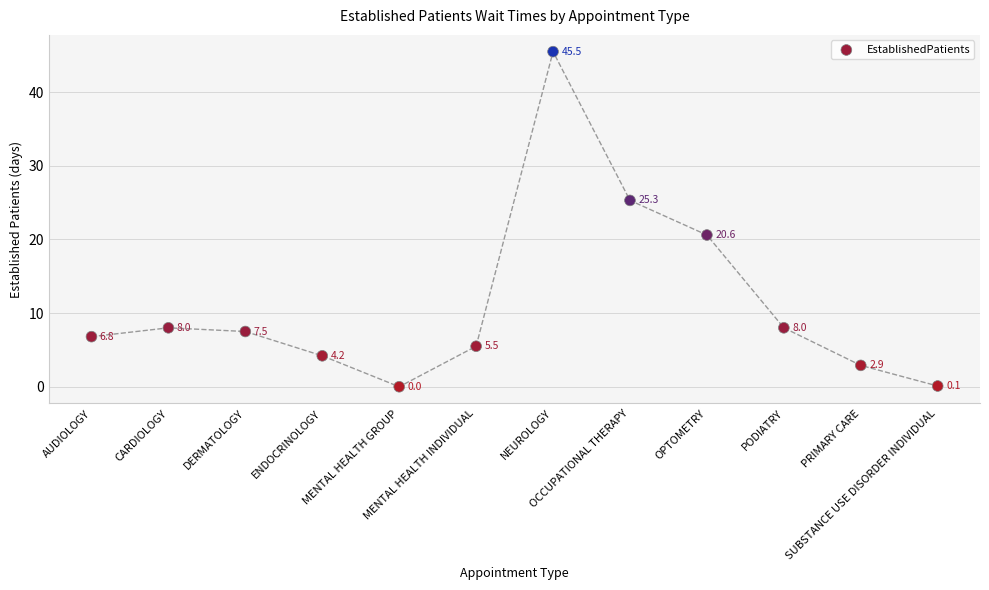

What Y value in the scatter plot is closest to 22?

20.6